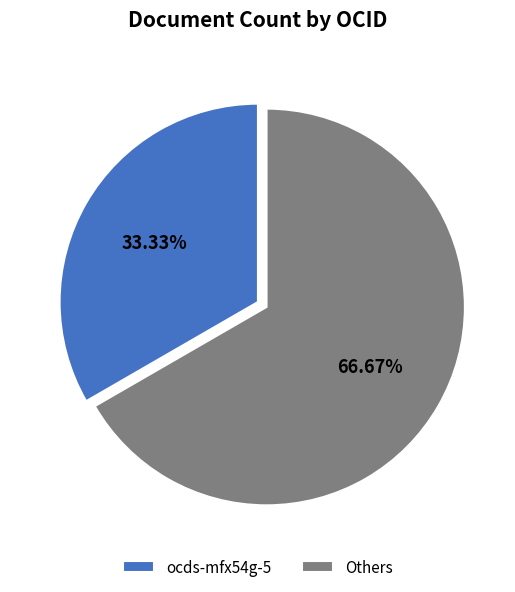

Does Others account for over 50% of the chart?

Yes